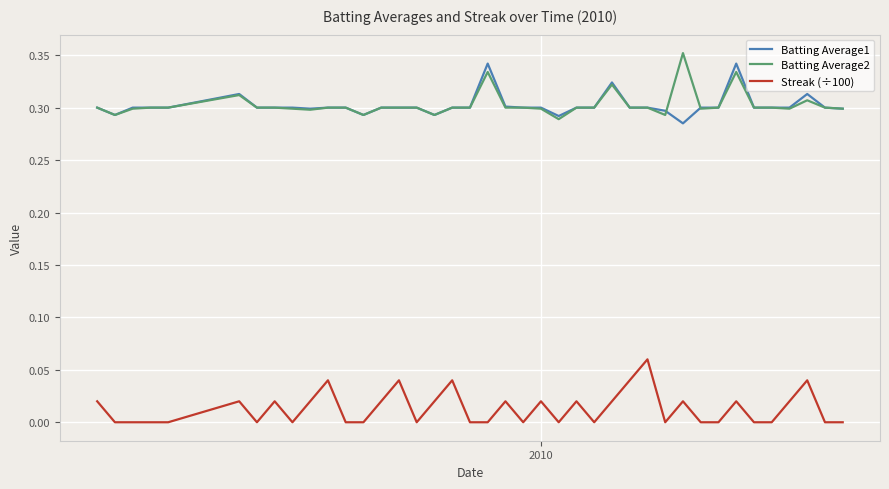

True or false: Streak (÷100) and Batting Average1 cross at least once.

False